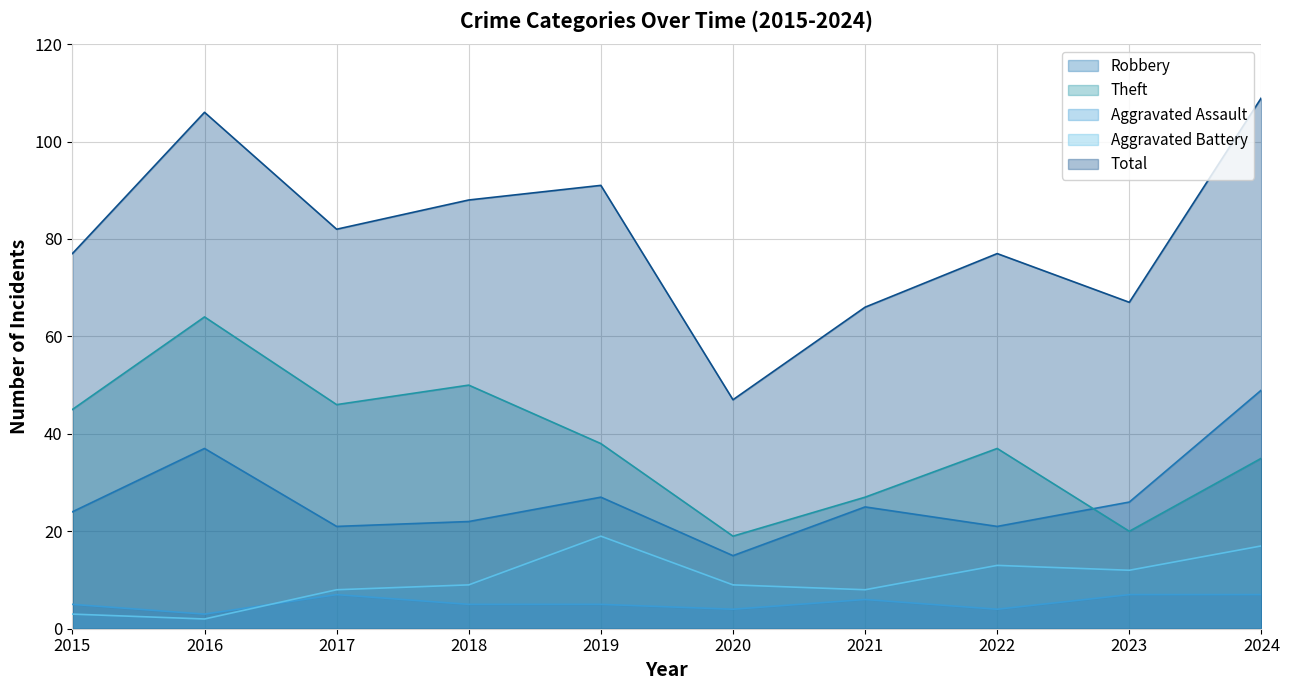

Does the chart have visible grid lines?

Yes